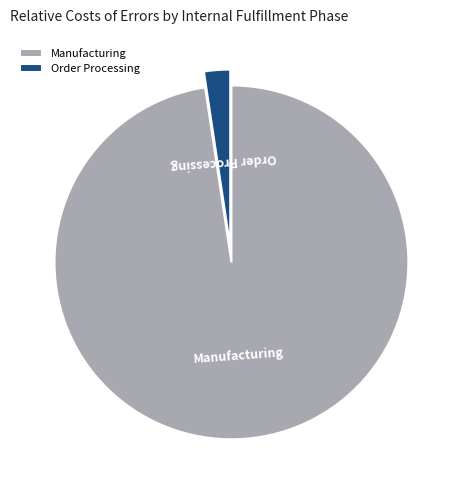

The Manufacturing slice represents 98% of the pie. True or false?

True